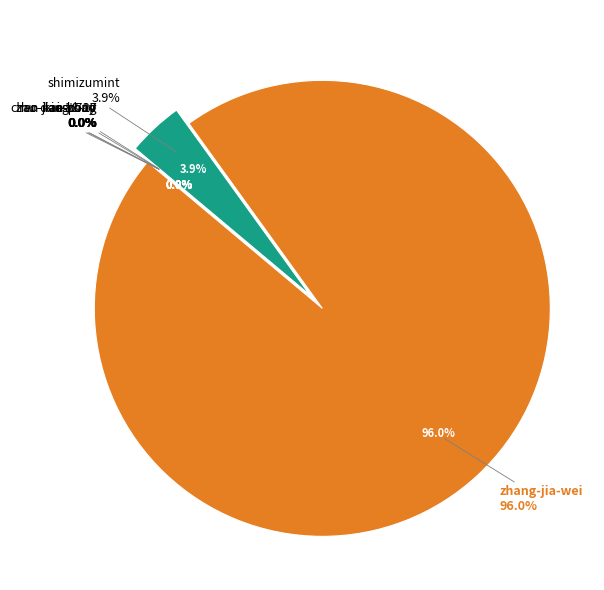

Which category has the smallest portion of the pie?

zhu-dao-hong